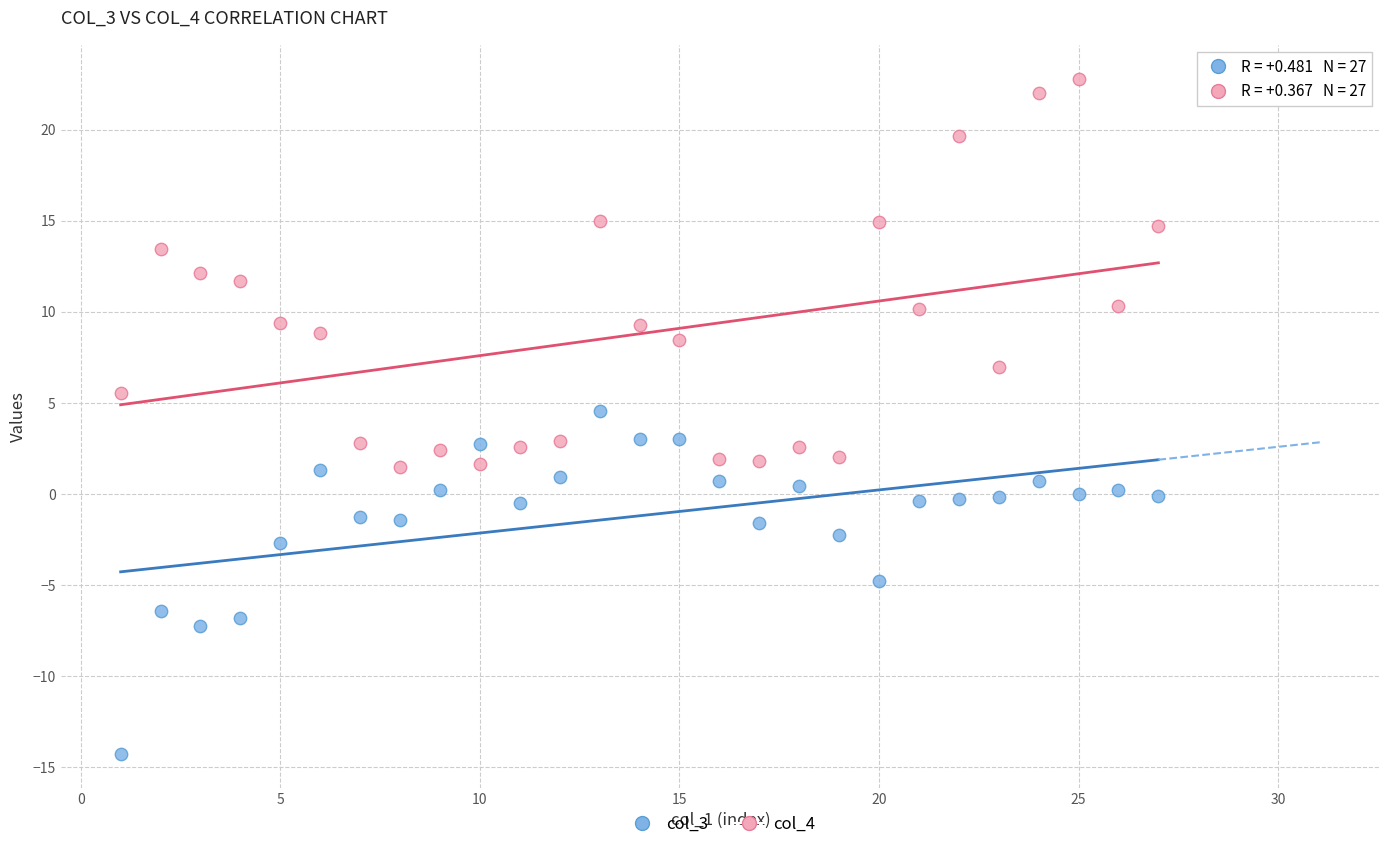

Across all data points, what is the range of X values (max minus min)?

26.0